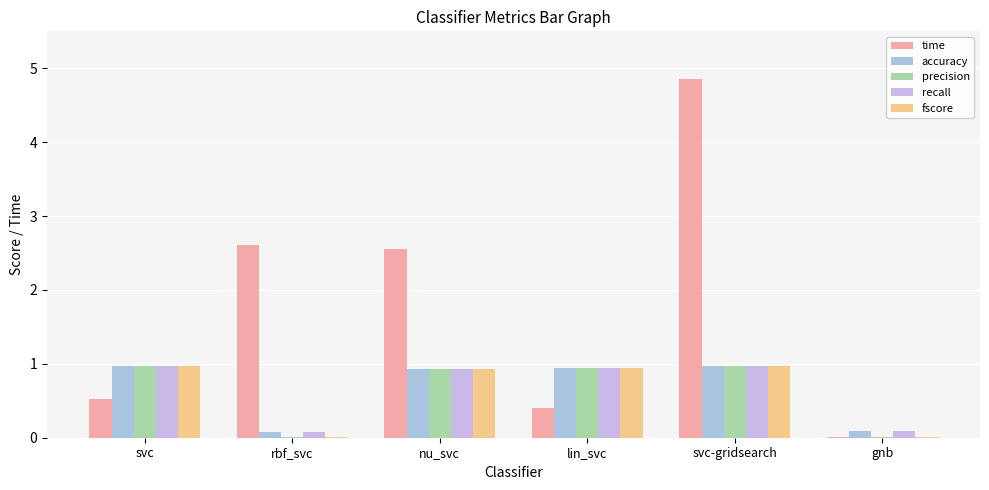

Reading right to left, extract all data points from this chart.

time: 0.0	4.9	0.4	2.6	2.6	0.5
accuracy: 0.1	1.0	0.9	0.9	0.1	1.0
precision: 0.0	1.0	0.9	0.9	0.0	1.0
recall: 0.1	1.0	0.9	0.9	0.1	1.0
fscore: 0.0	1.0	0.9	0.9	0.0	1.0